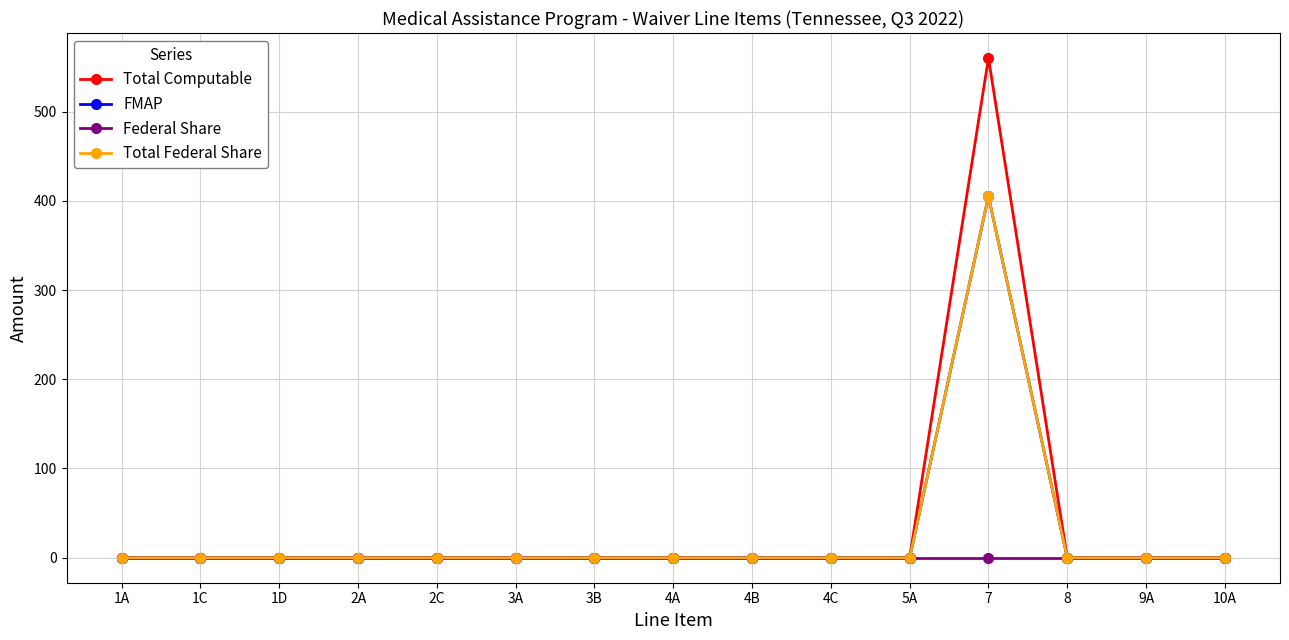

At which label does FMAP reach its peak?

7